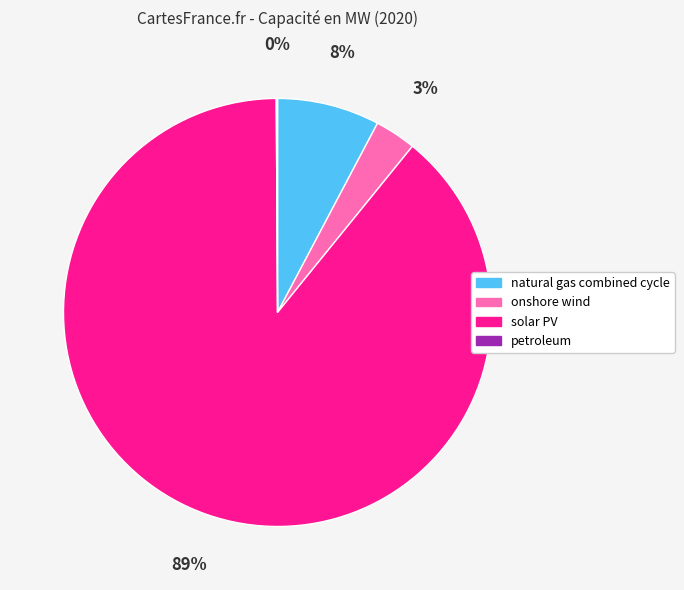

Which has a higher value, natural gas combined cycle or solar PV?

solar PV